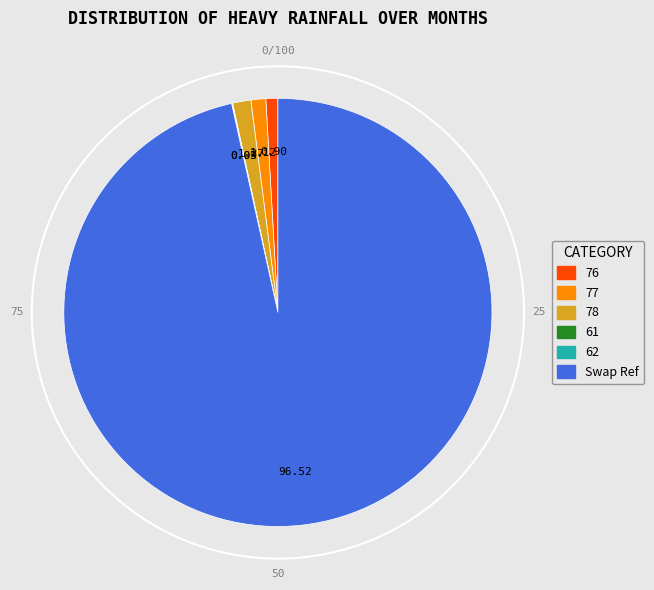

Which category has the biggest portion of the pie?

Swap Ref